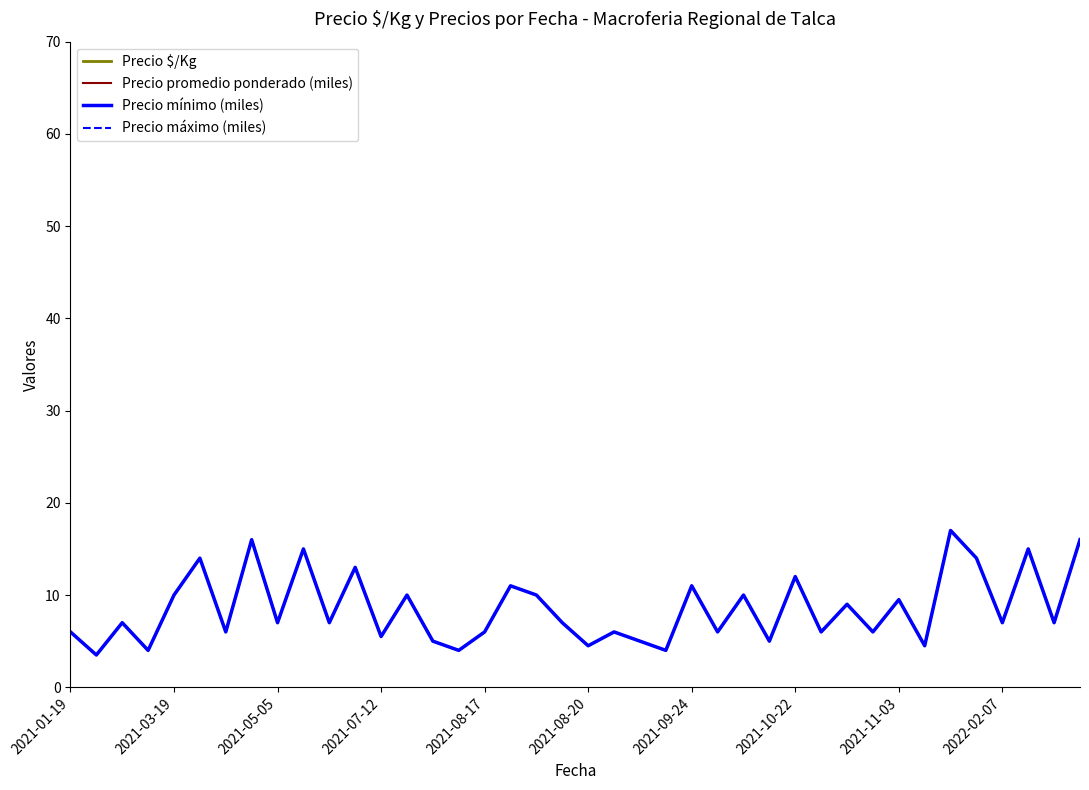

True or false: Precio promedio ponderado (miles) and Precio máximo (miles) cross at least once.

False